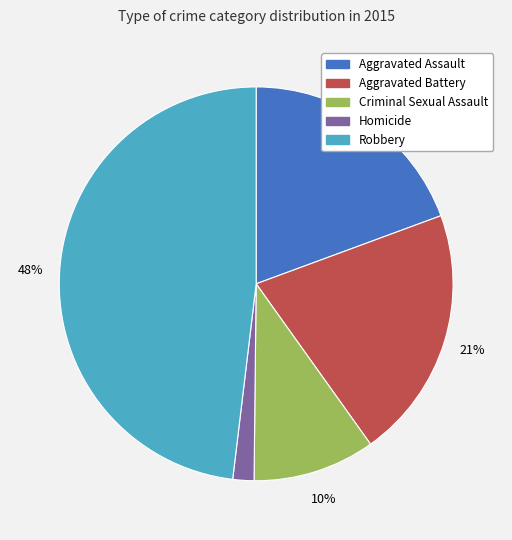

How many slices are in this pie chart?

5